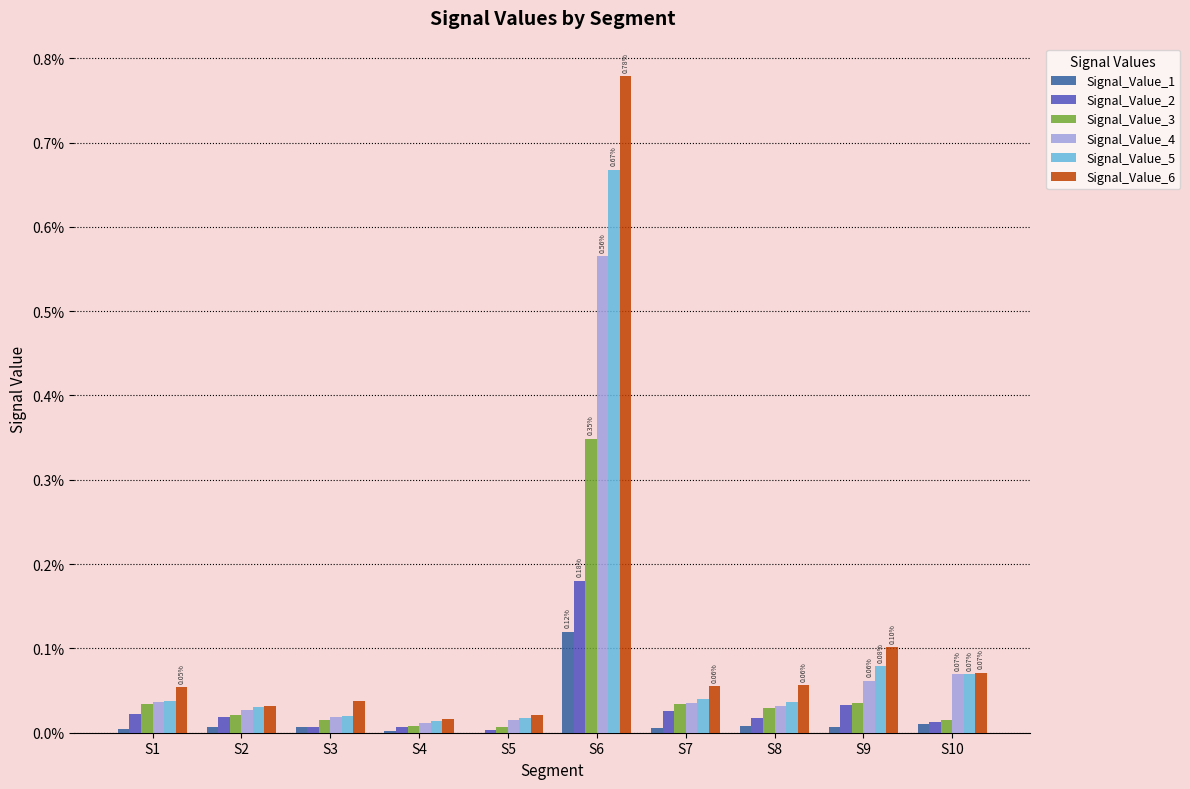

At which category is the sum across all series the highest?

S6